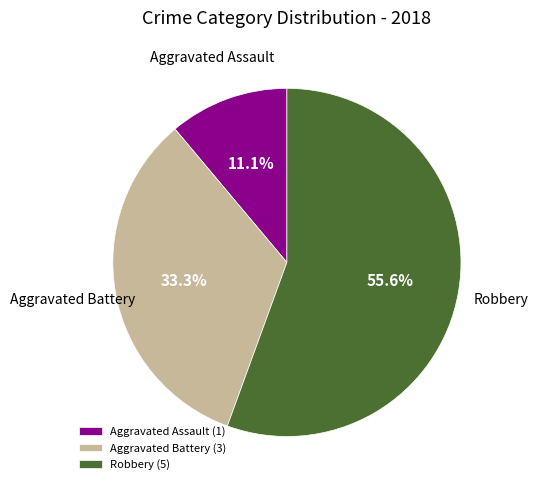

What is the majority slice?

Robbery